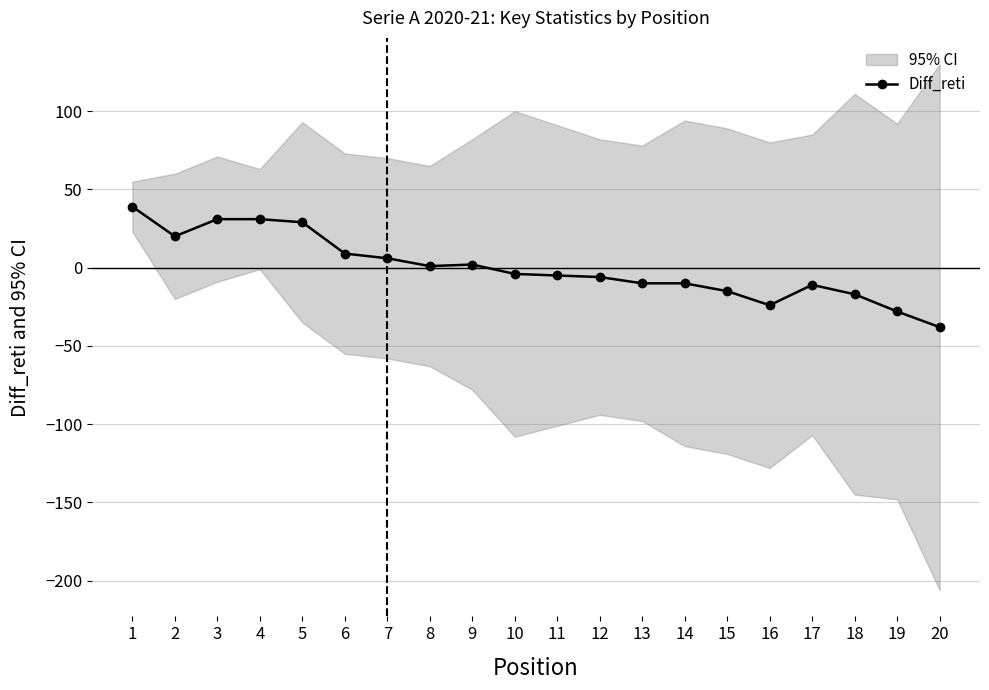

Read the value at 17, to the nearest 5.

-10